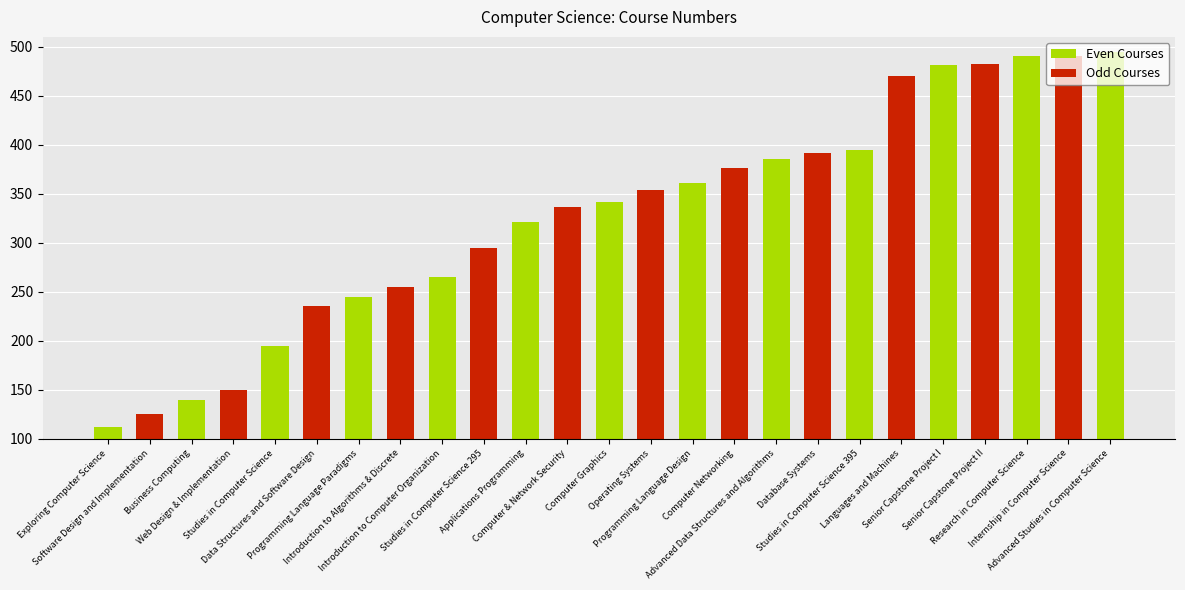

Are the bars grouped side by side (vs. stacked)?

No